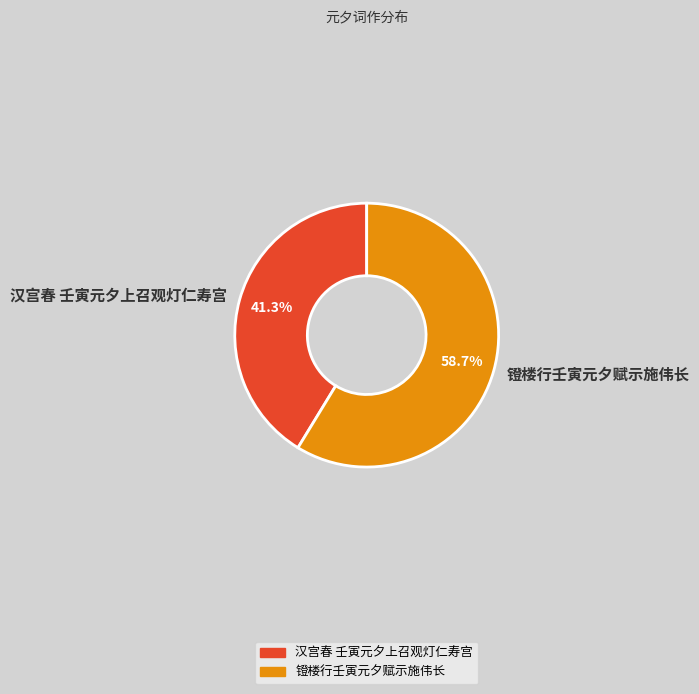

To the nearest percent, what is the difference between the largest and smallest slice percentages?

17%